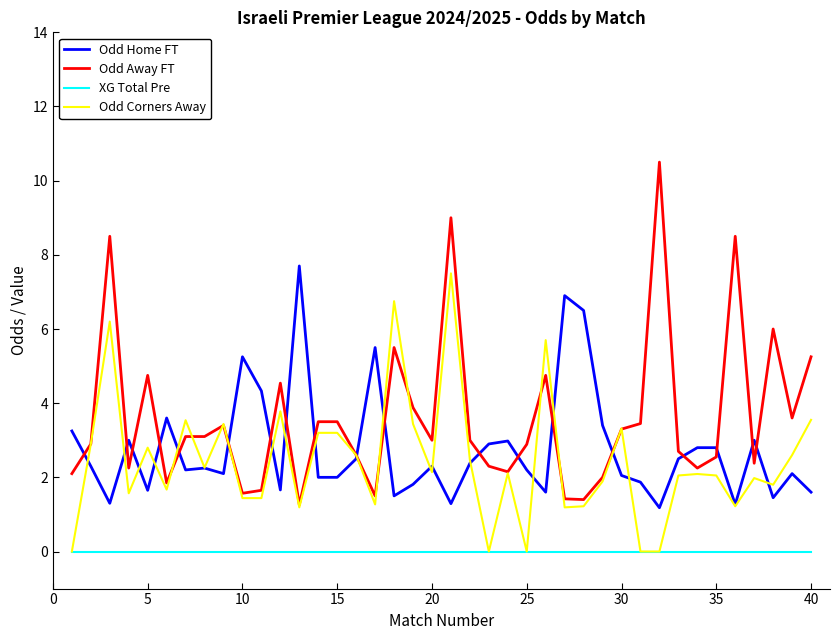

What is the minimum value for Odd Away FT?

1.3